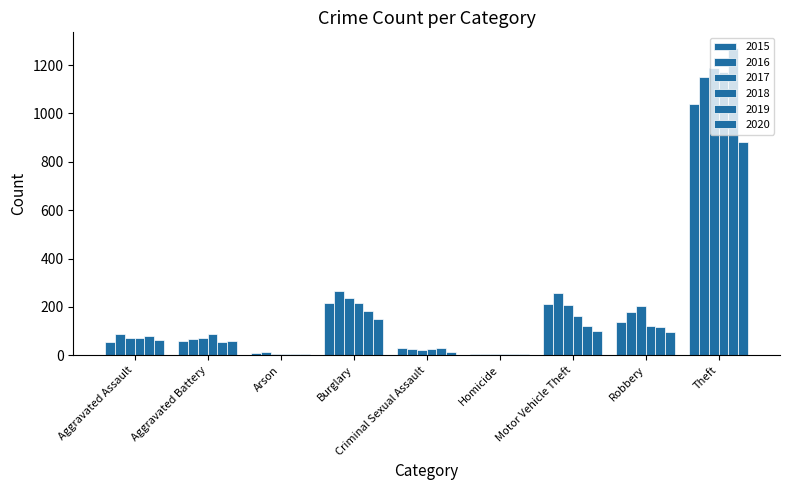

Count the number of data series in this chart.

6